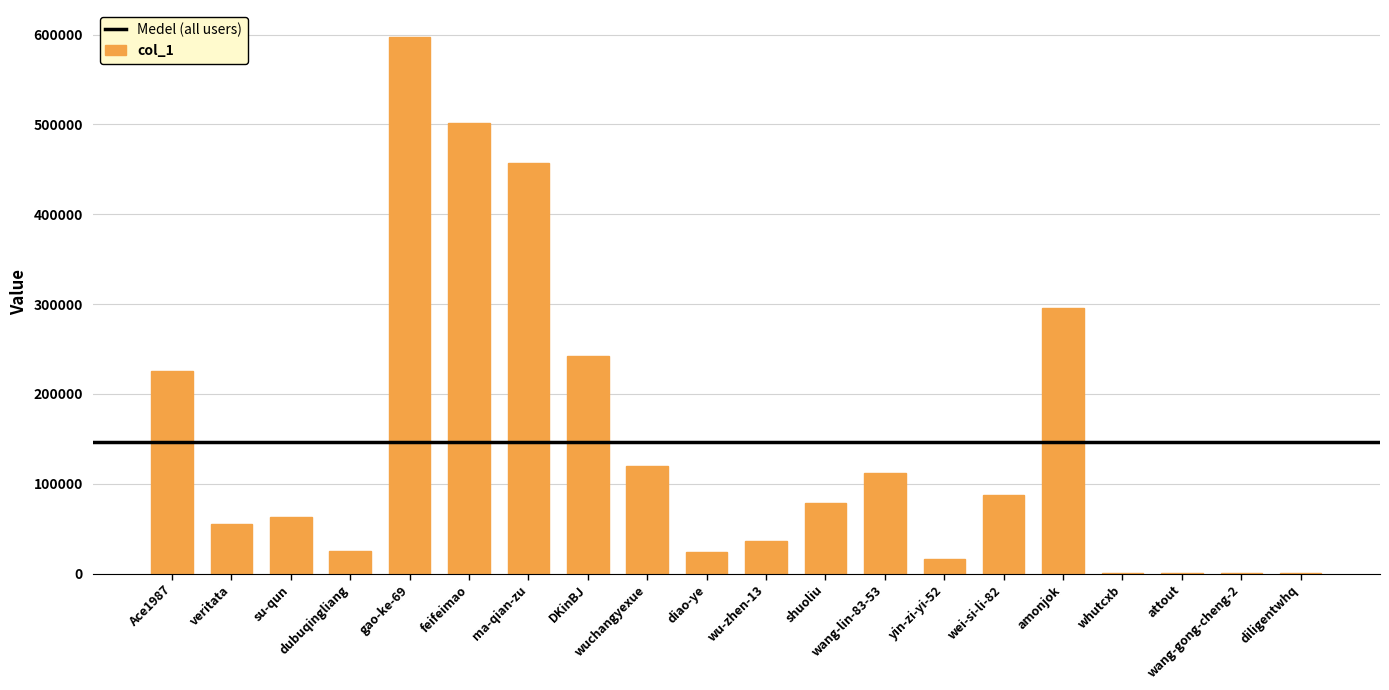

What is the approximate value at diao-ye, to the nearest 10?

23990